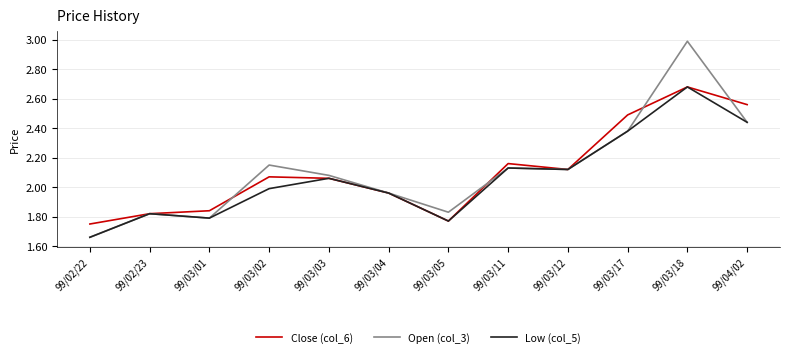

Is the value of Open (col_3) at 99/03/18 greater than the value of Low (col_5) at 99/03/18?

Yes